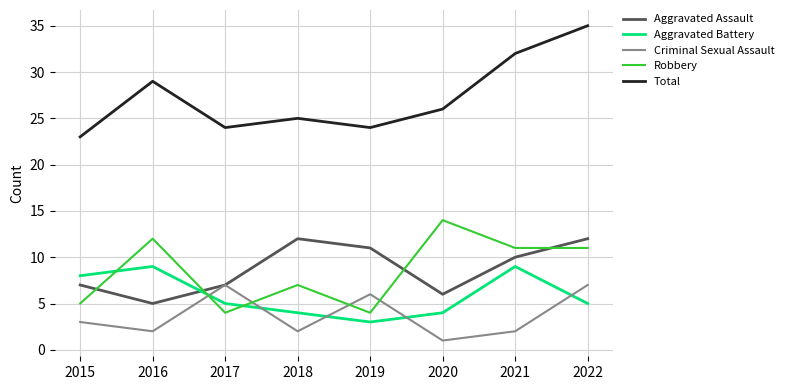

True or false: Total has a value of 20 at 2022.

False